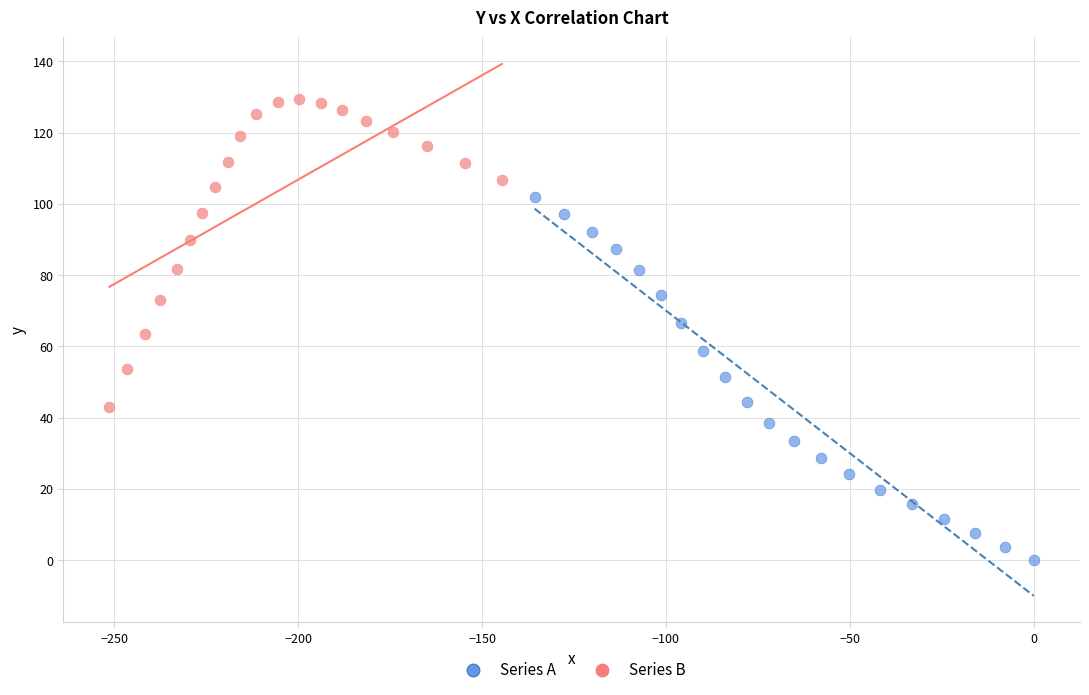

Which series reaches the minimum Y coordinate?

Series A